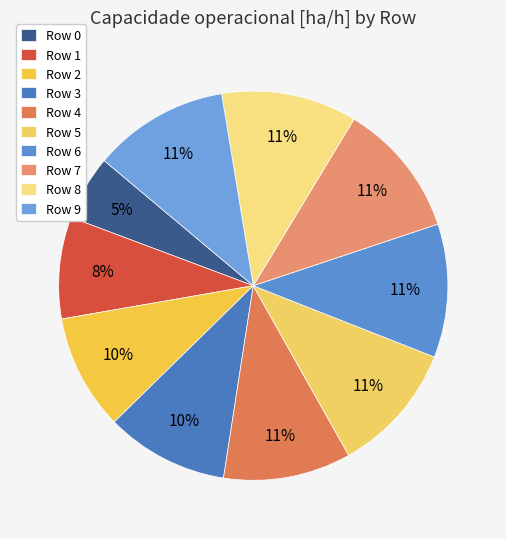

What is the total percentage of Row 9 and Row 5?

22.2%